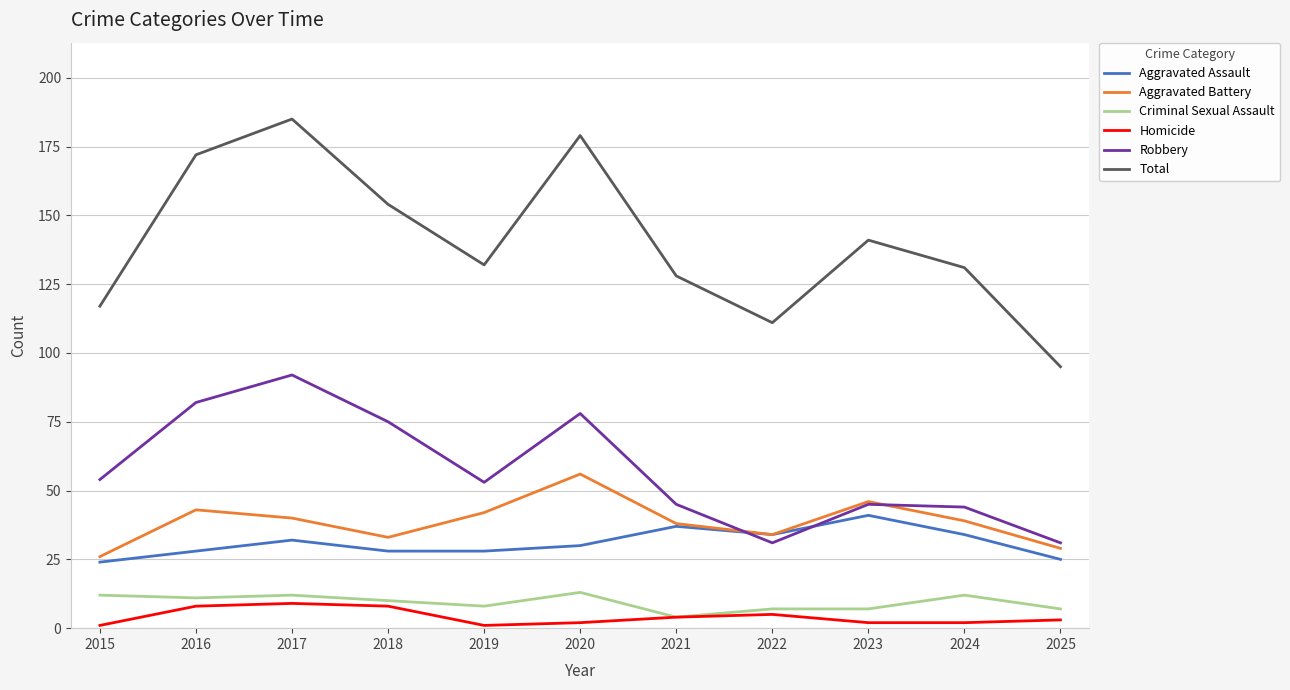

At which category does the chart reach its peak across all series?

2017